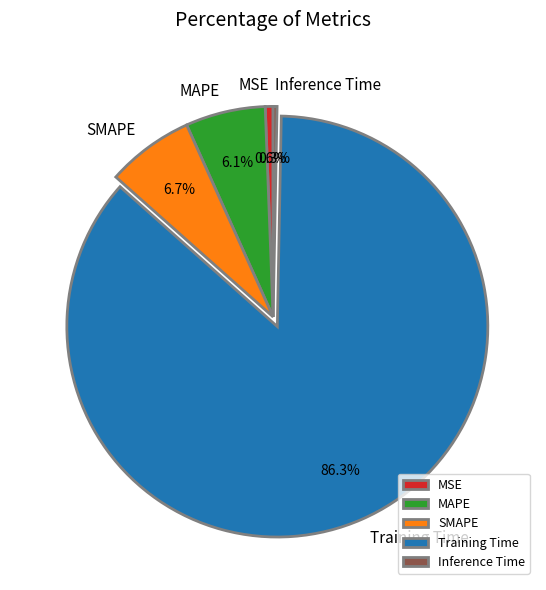

To the nearest percent, what is the combined percentage of MSE and MAPE?

7%